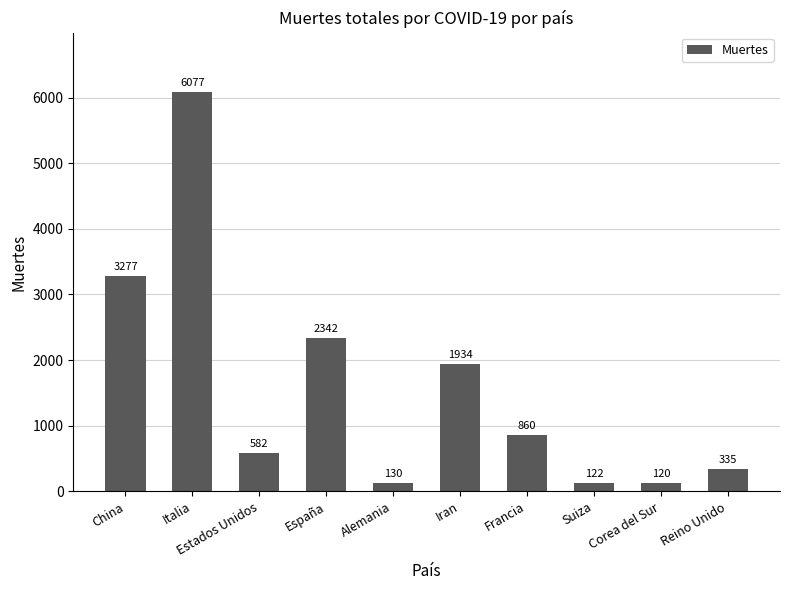

List the labels in order of value, smallest first.

Corea del Sur, Suiza, Alemania, Reino Unido, Estados Unidos, Francia, Iran, España, China, Italia